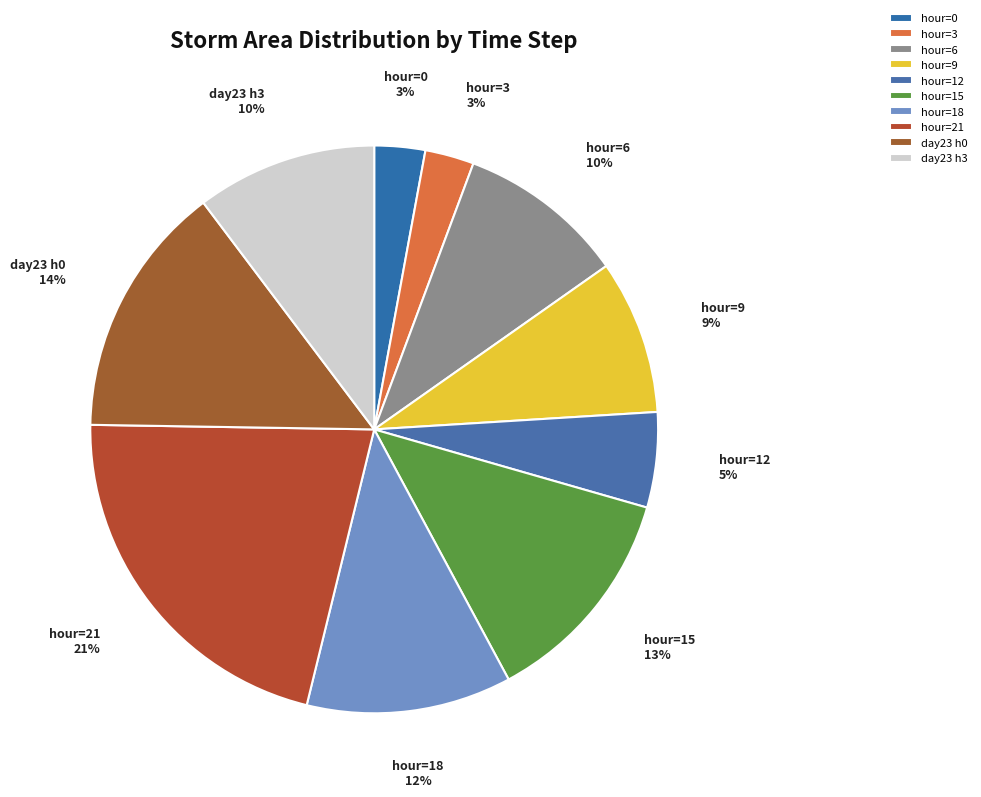

Count the number of slices in the pie.

10